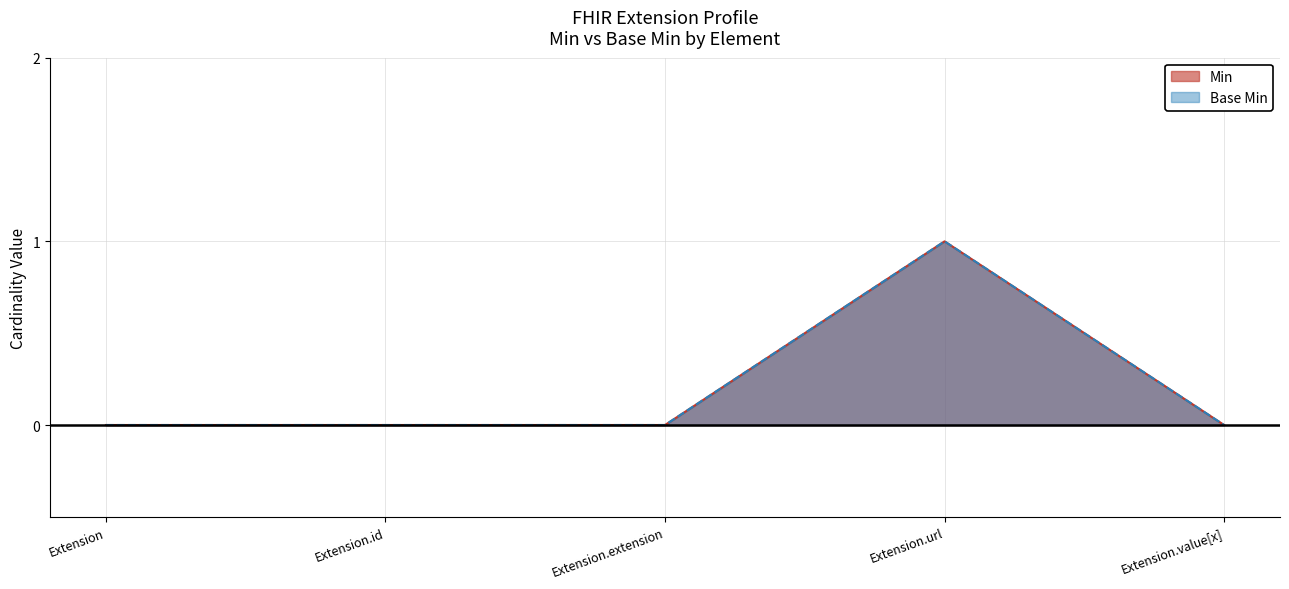

Is it true that Min equals 0 at Extension.extension?

True